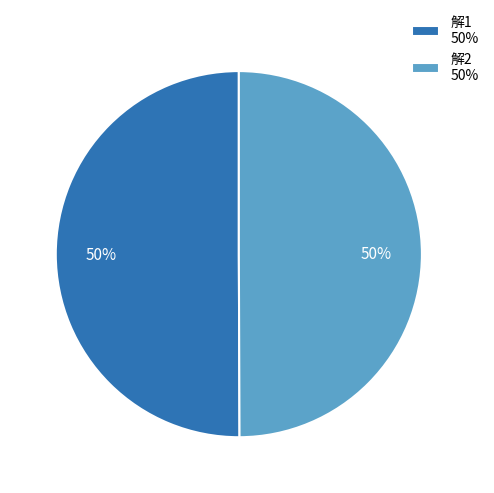

To the nearest percent, what is the average slice percentage?

50%